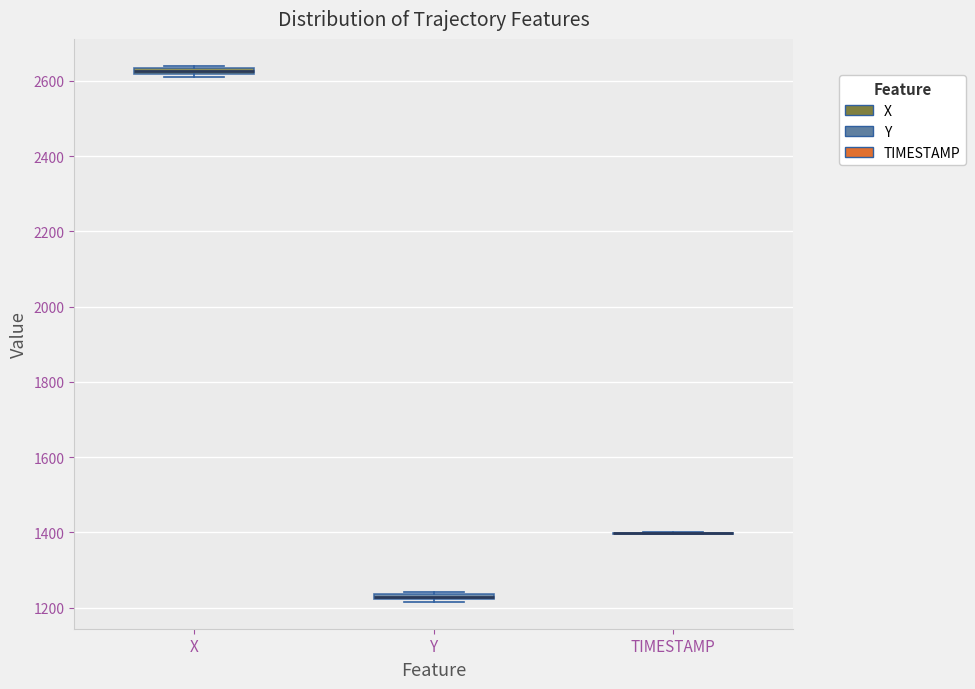

Where is the upper edge of the box for X on the y-axis? The values are not printed on the chart, so give them approximately, as read against the axis.

2640